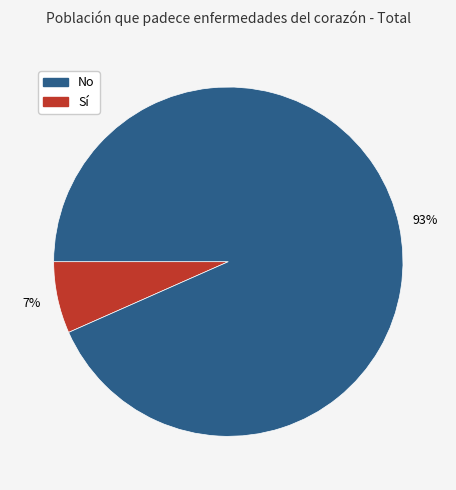

To the nearest percent, what is the average slice percentage?

50%